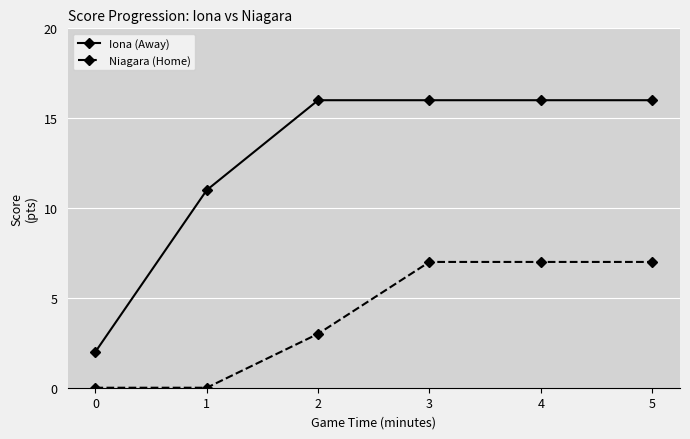

What is the value of the Iona (Away) point at the 4th from the left?

16